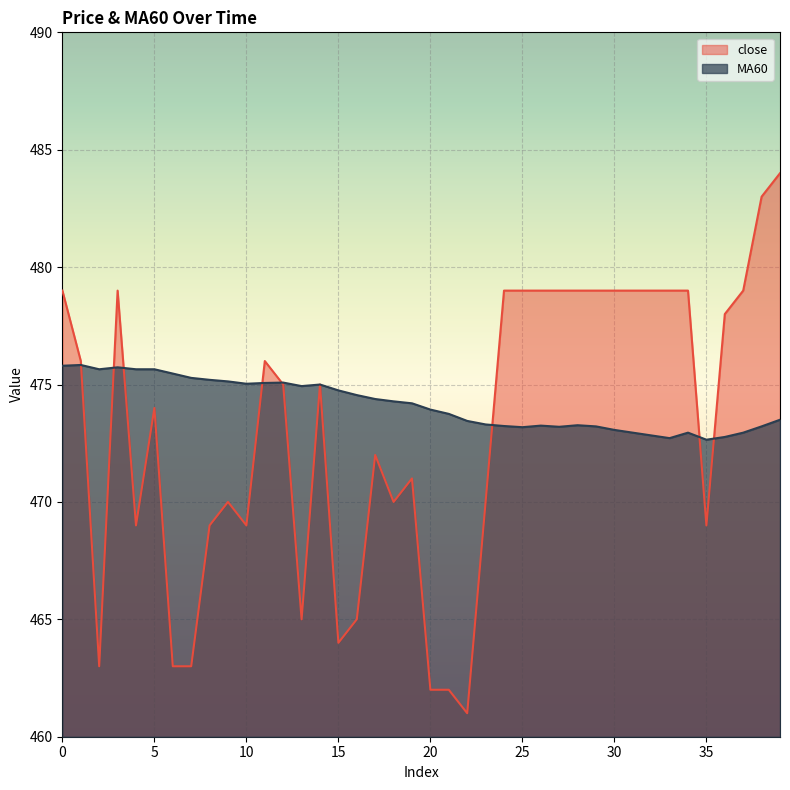

What is the value of the MA60 point at the 35th from the left?

472.9